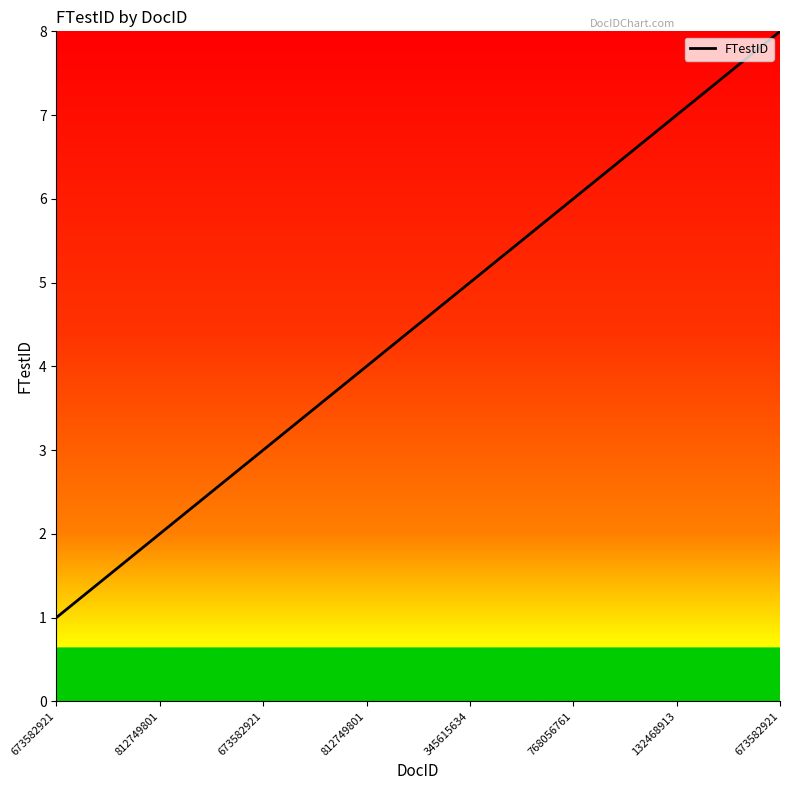

Reading right to left, extract all data points from this chart.

673582921=8	132468913=7	768056761=6	345615634=5	812749801=4	673582921=3	812749801=2	673582921=1